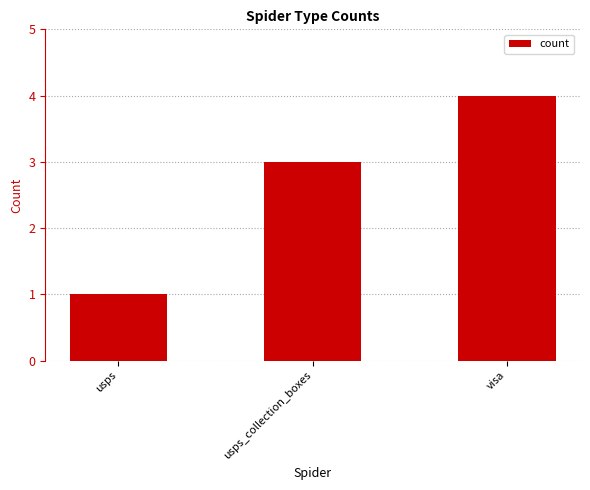

Reading right to left, transcribe all the data shown in this chart.

4	3	1